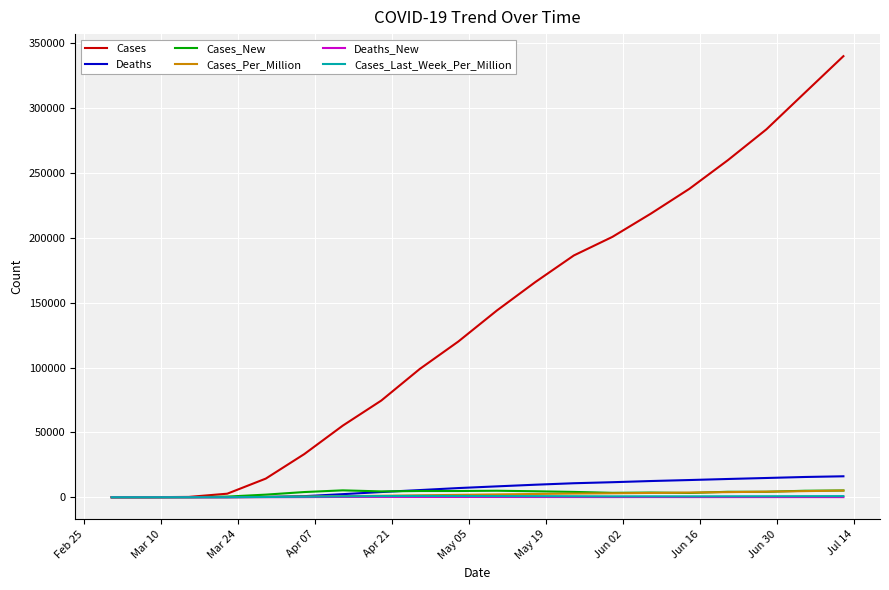

Which series has the widest spread of values?

Cases